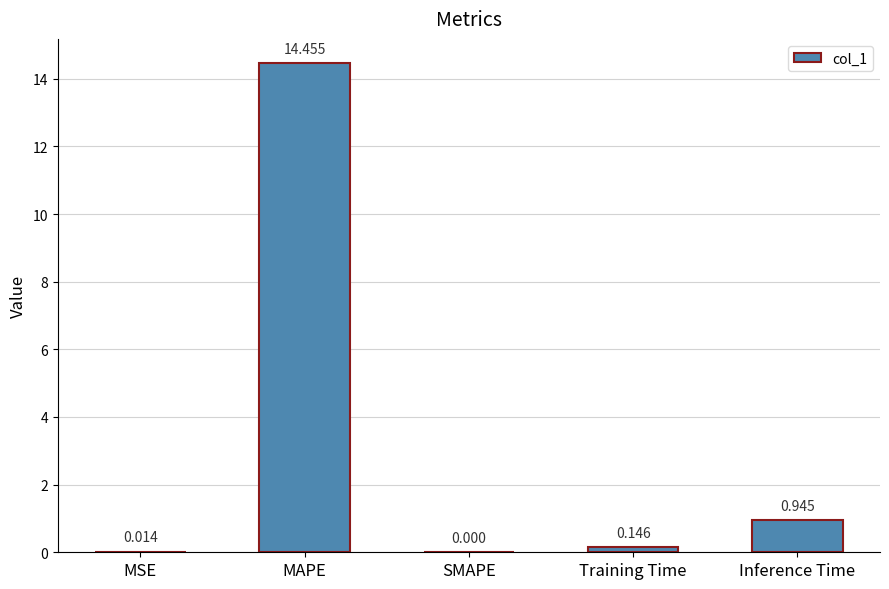

Between Training Time and Inference Time, which is larger?

Inference Time